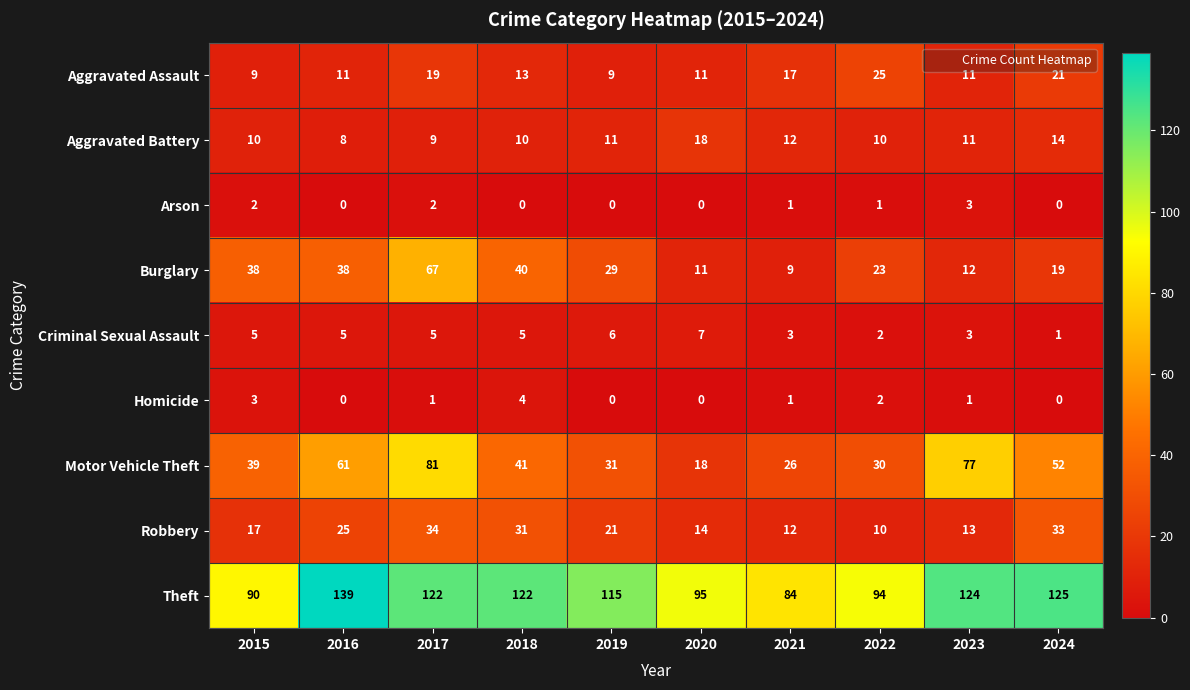

How many categories are shown in the chart?

10